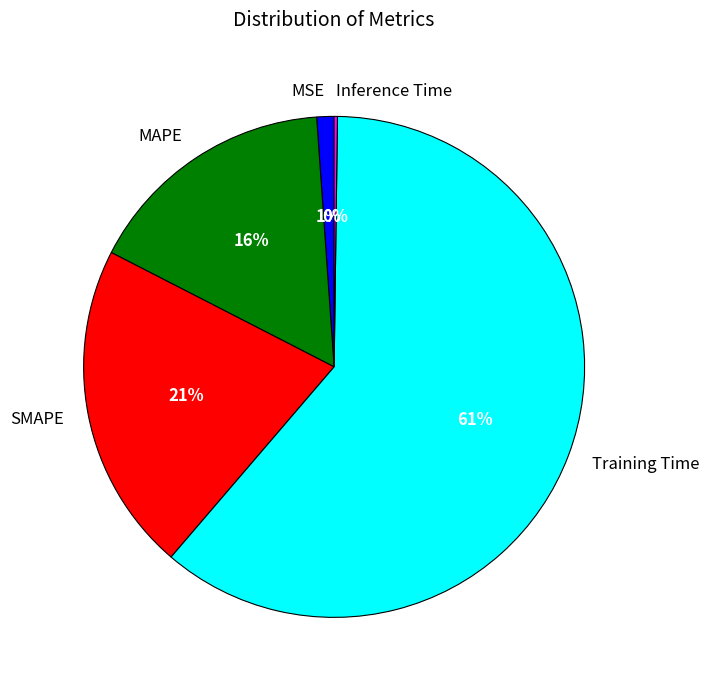

What is the largest slice in the pie chart?

Training Time